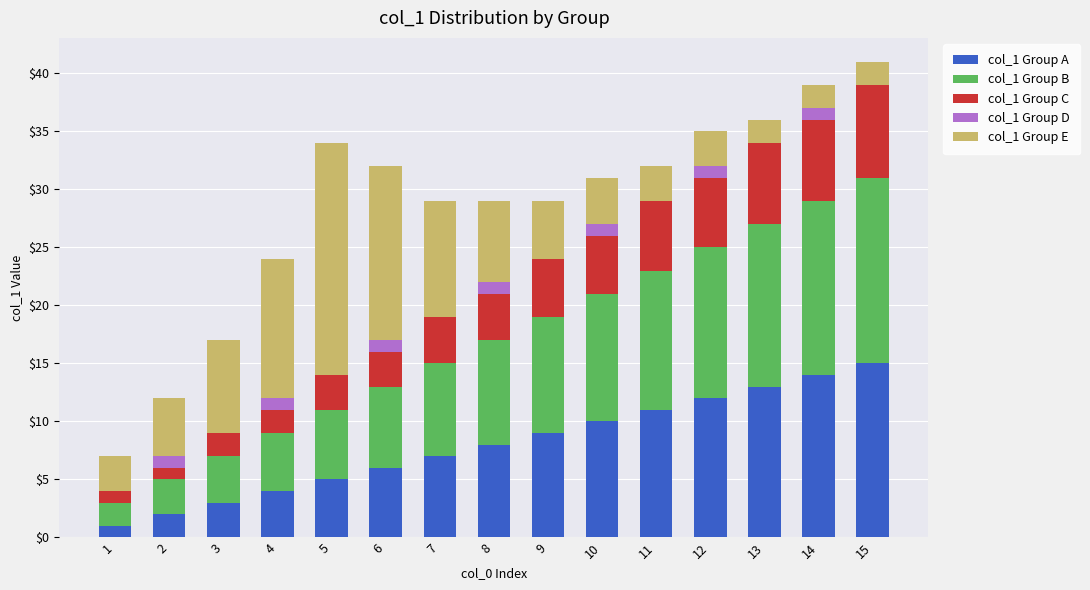

True or false: col_1 Group A has a value of 10 at 7.

False